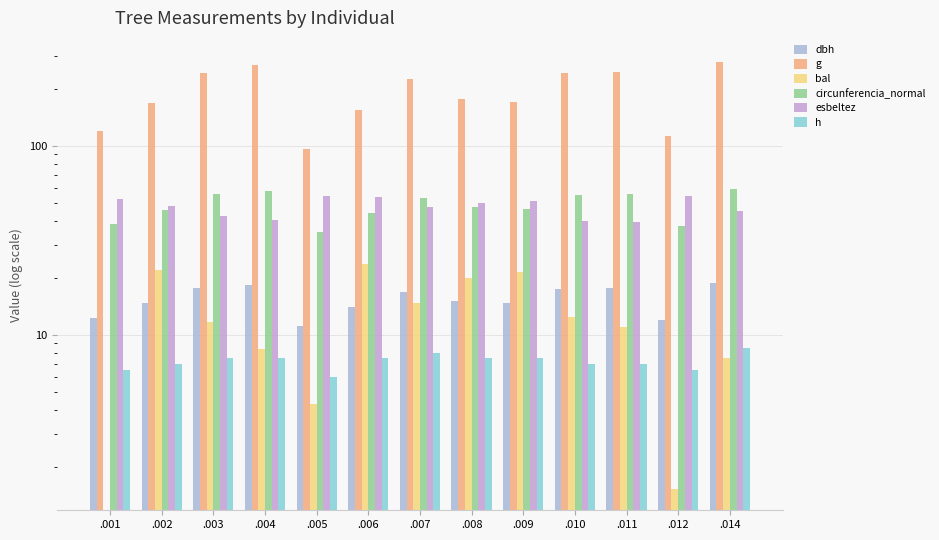

Which category has the highest value in the circunferencia_normal series?

.014